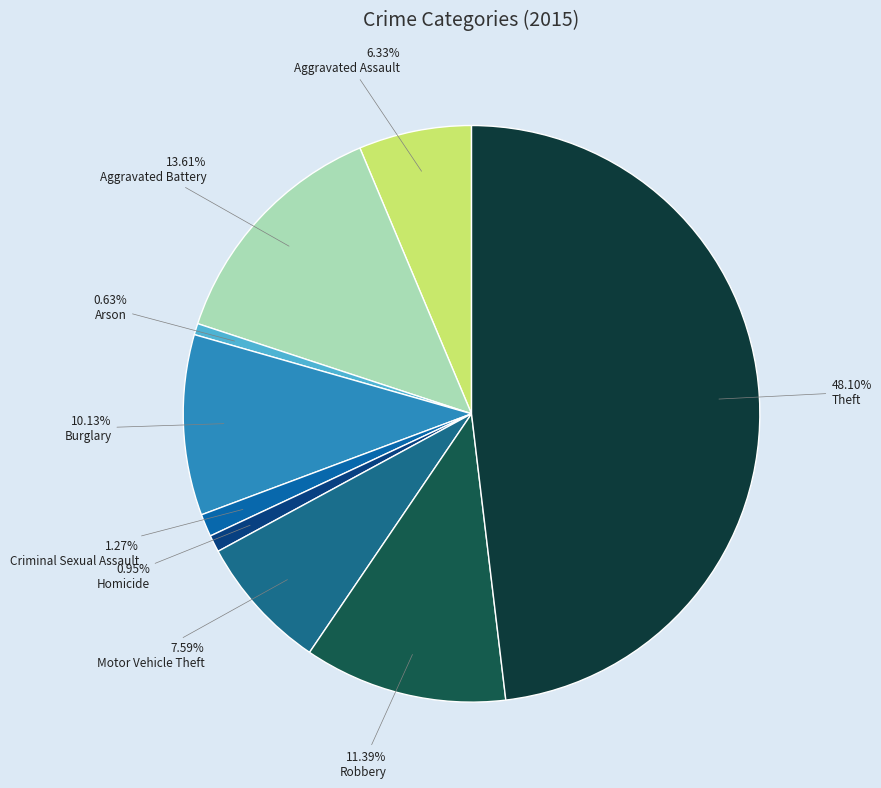

How many slices are in this pie chart?

9